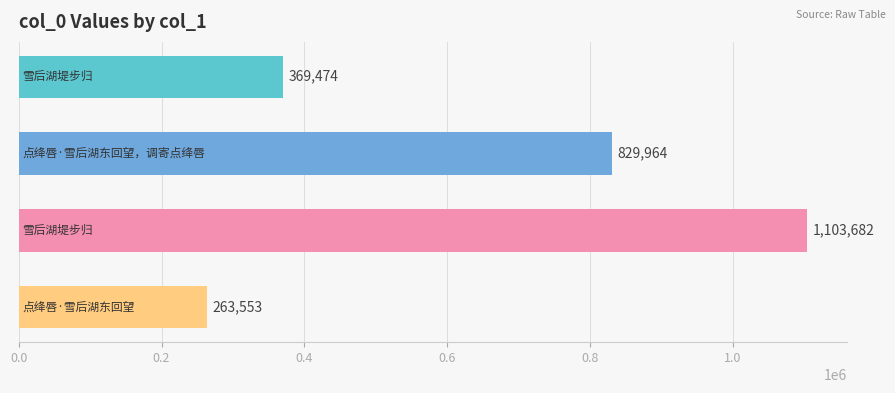

What is the difference between the maximum and minimum values?

840129